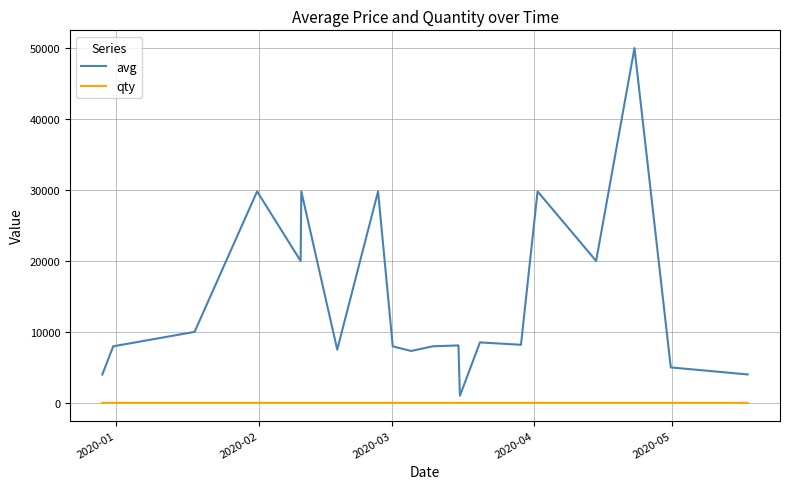

What is the sum of all qty values?

23